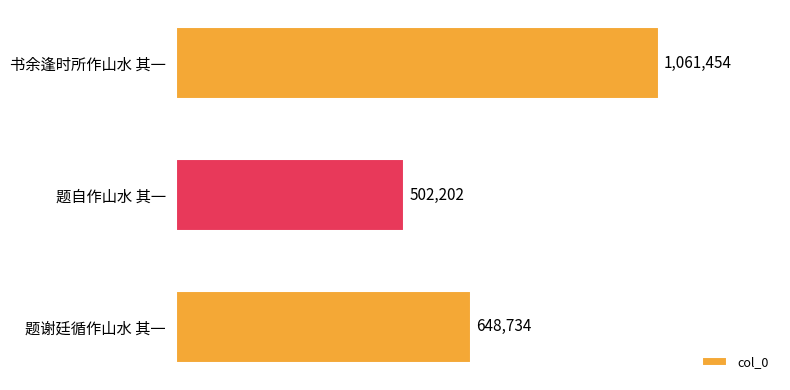

Where is the data nearest to the value 781828?

题谢廷循作山水 其一